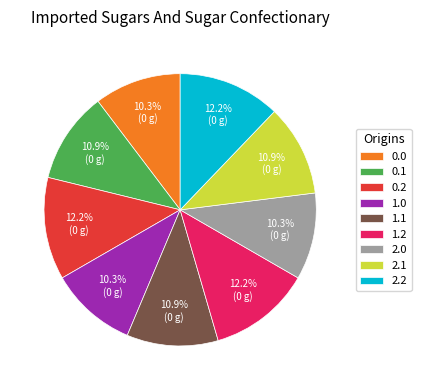

Between 2.2 and 1.0, which is larger?

2.2